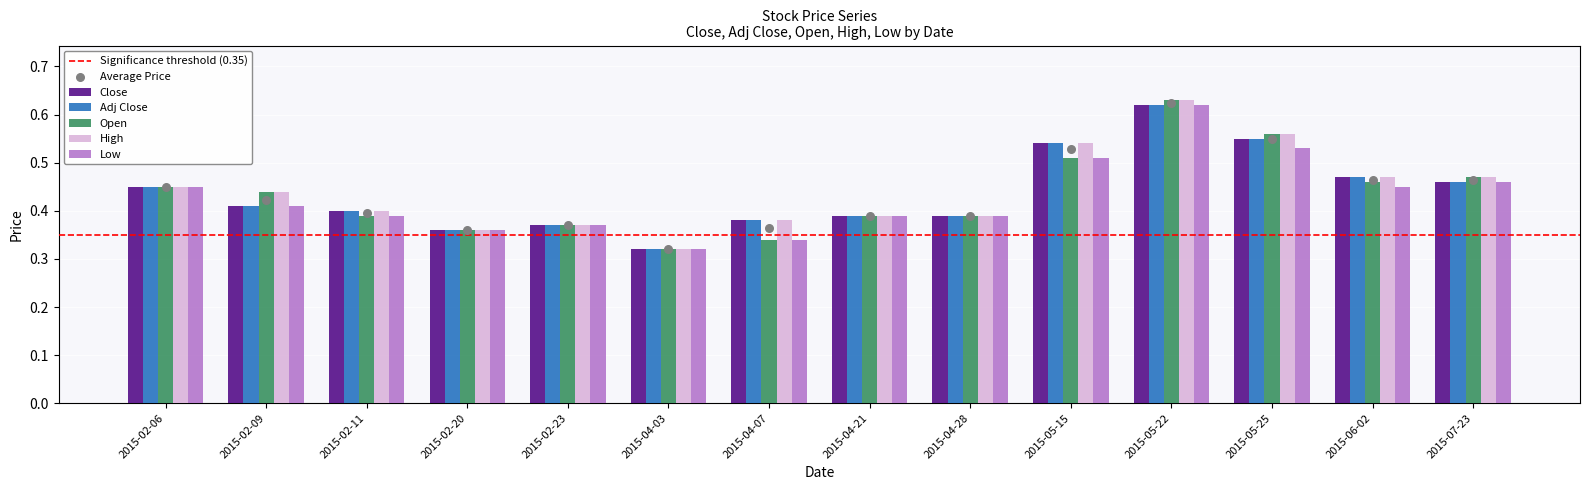

Which series has the largest total across all categories?

High